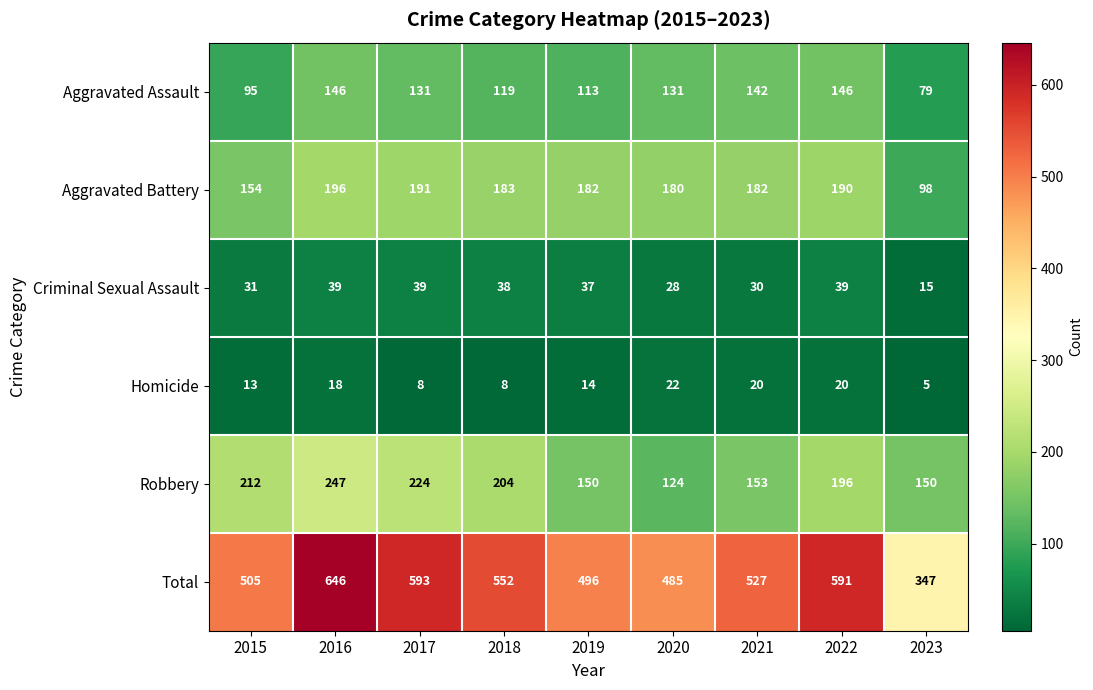

What is the highest value of the Criminal Sexual Assault series?

39